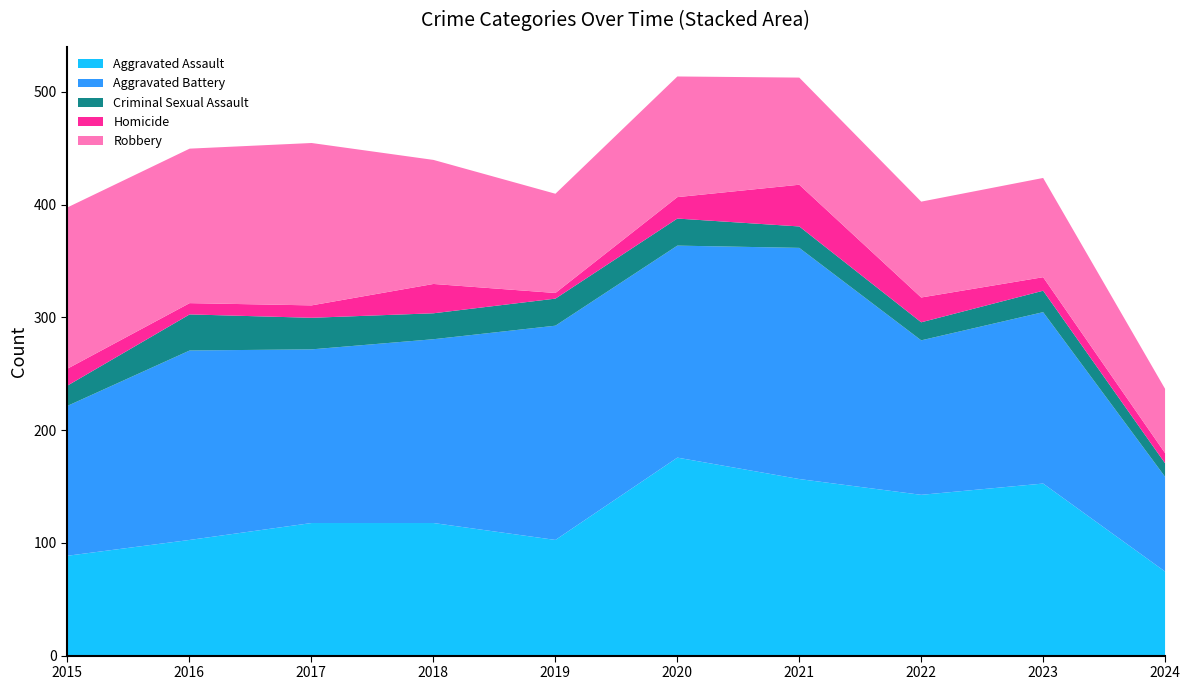

At which category is the sum across all series the highest?

2020